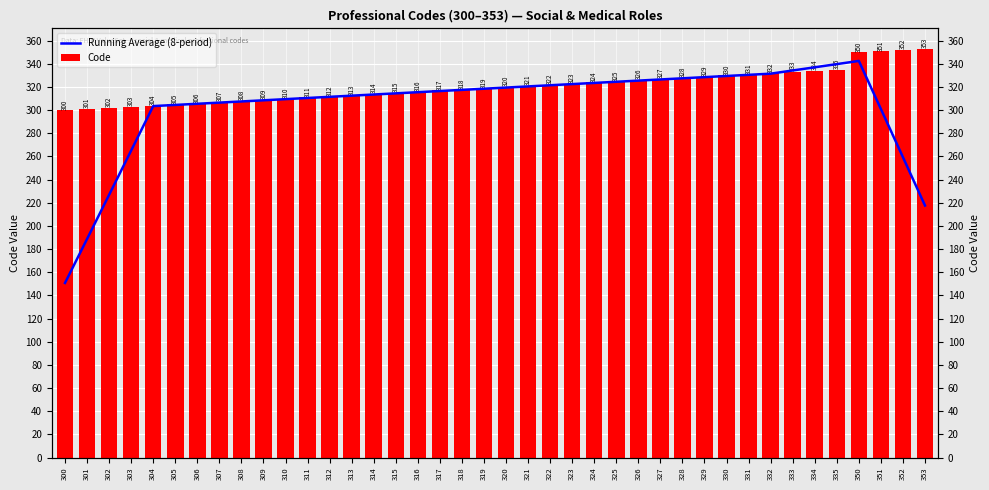

Rank the categories by Code value from lowest to highest.

300, 301, 302, 303, 304, 305, 306, 307, 308, 309, 310, 311, 312, 313, 314, 315, 316, 317, 318, 319, 320, 321, 322, 323, 324, 325, 326, 327, 328, 329, 330, 331, 332, 333, 334, 335, 350, 351, 352, 353